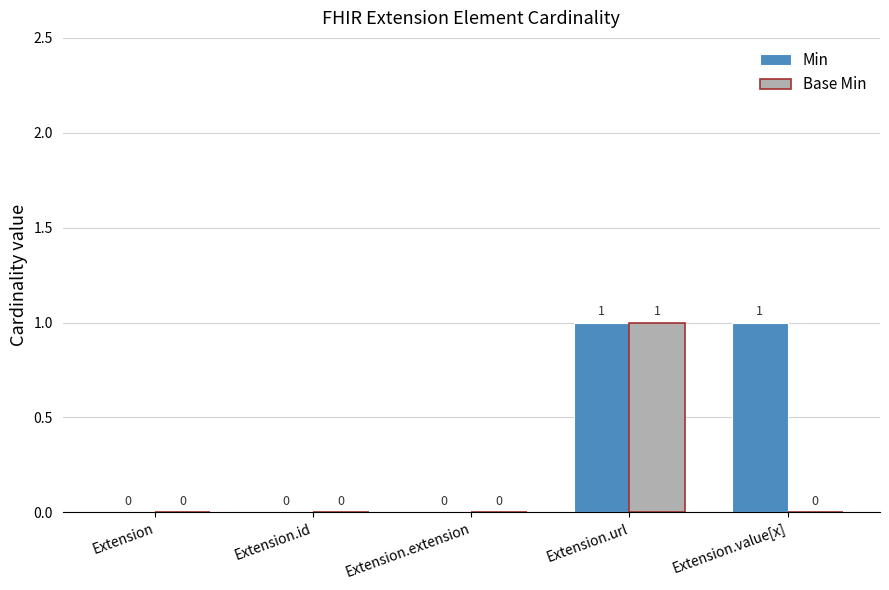

Reading left to right, extract all data points from this chart.

Min: 0	0	0	1	1
Base Min: 0	0	0	1	0